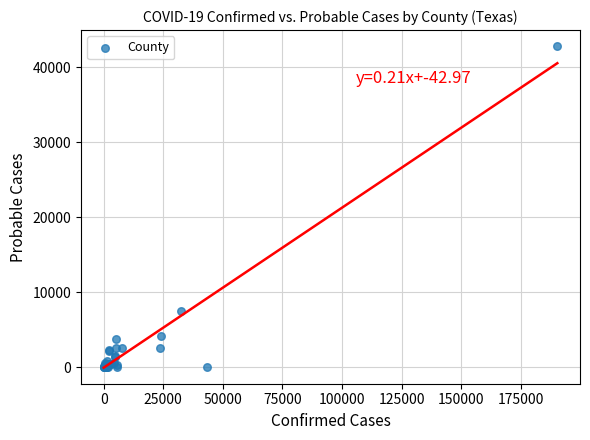

What Y value in the scatter plot is closest to 21410?

7448